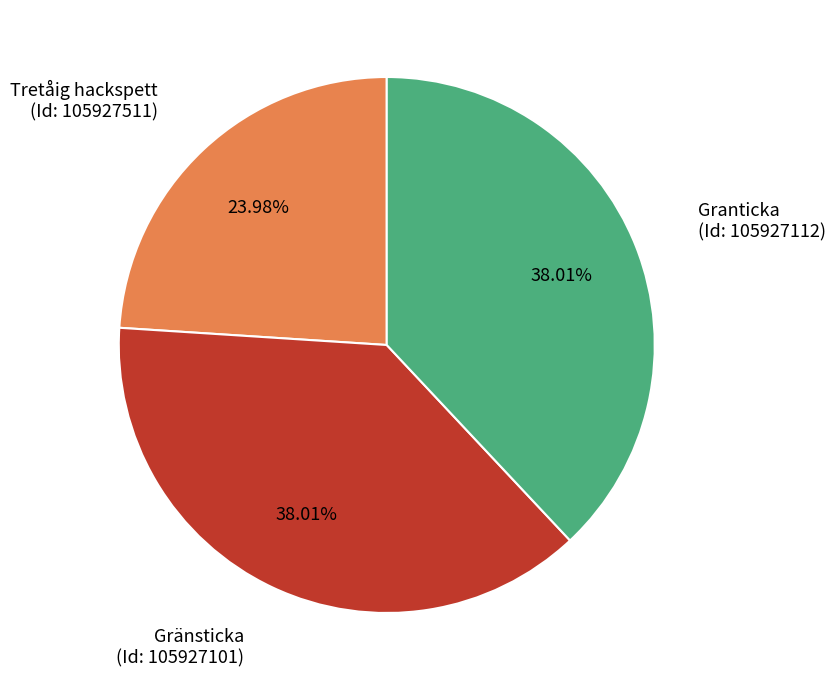

Does any single category account for the majority?

No